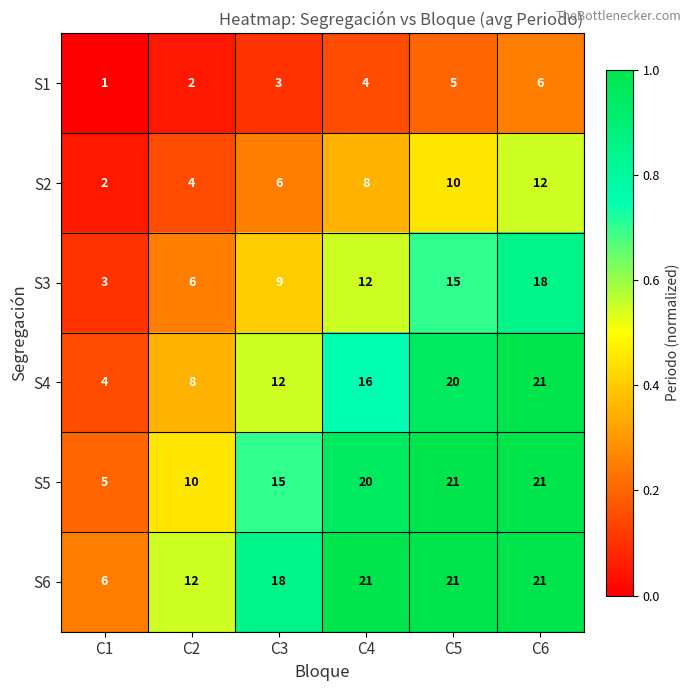

What is the sum of all S4 values?

81